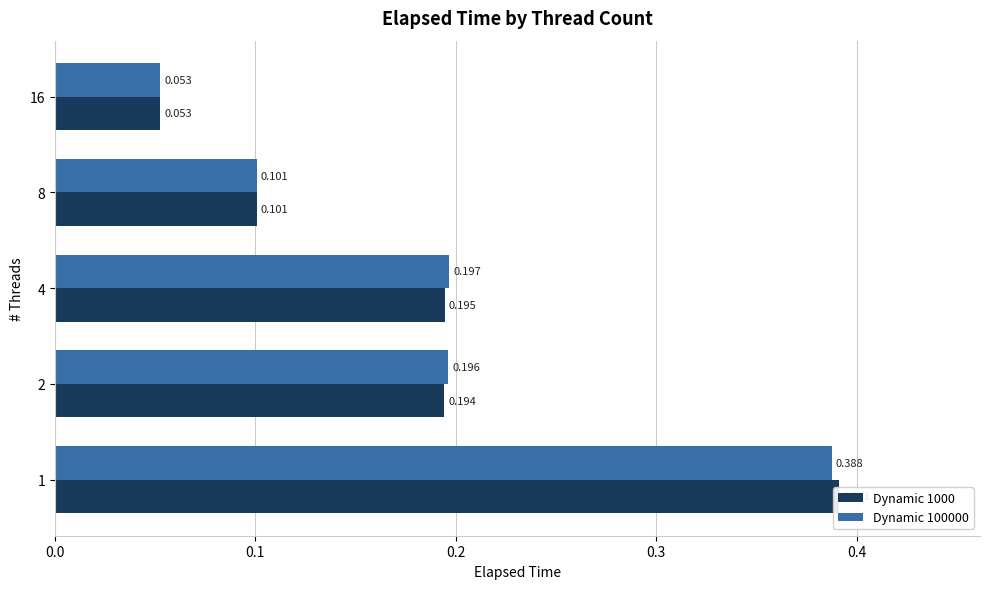

What is the maximum value for Dynamic 1000?

0.4